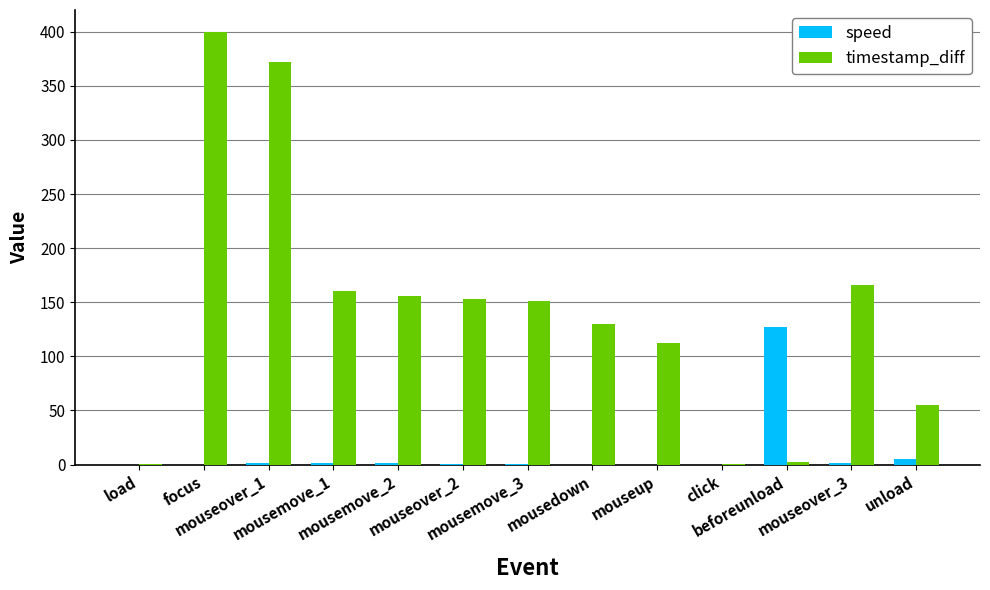

Count the number of categories in the chart.

13